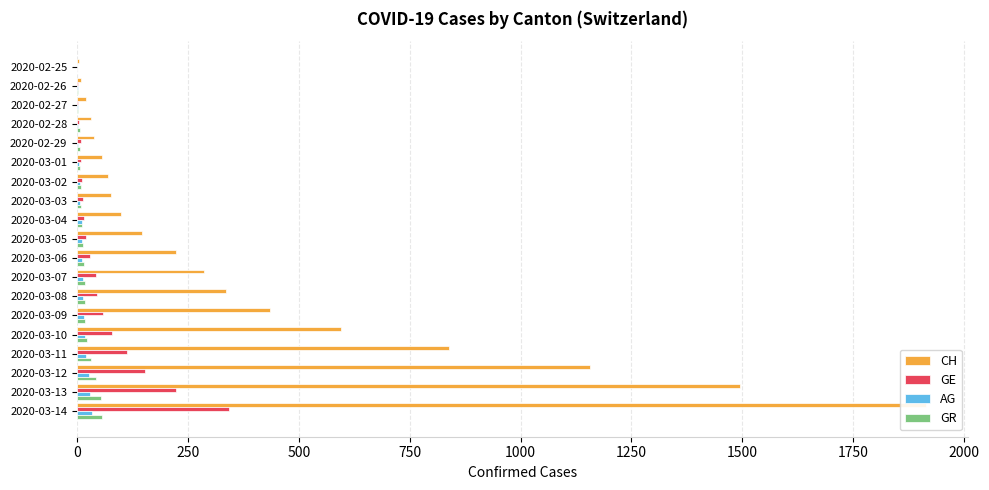

Which has a higher value, 2020-03-05 or 2020-02-25?

2020-03-05